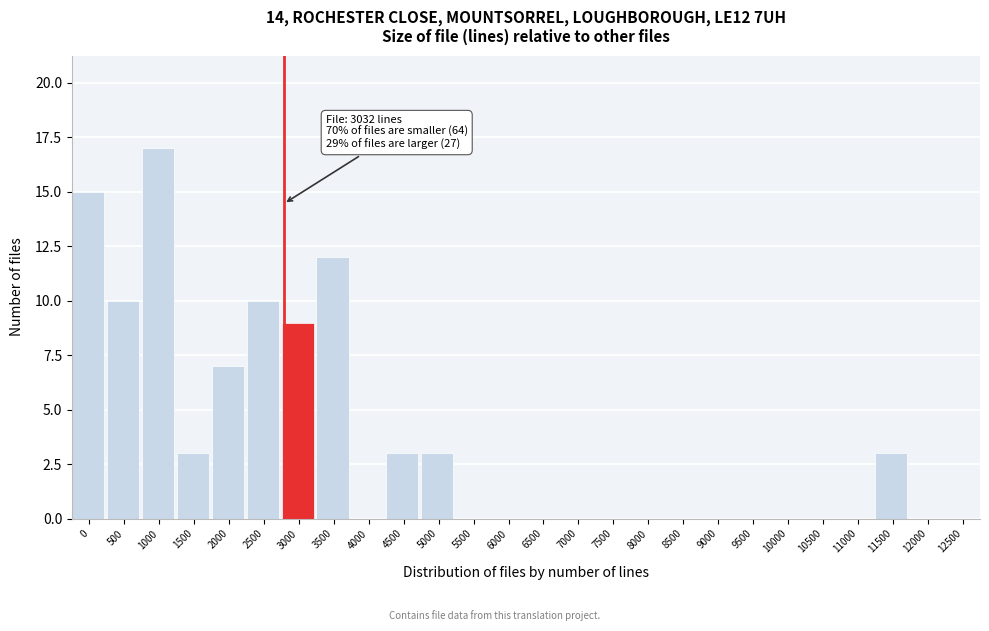

Reading right to left, list all the values displayed in this chart.

12500=0	12000=0	11500=3	11000=0	10500=0	10000=0	9500=0	9000=0	8500=0	8000=0	7500=0	7000=0	6500=0	6000=0	5500=0	5000=3	4500=3	4000=0	3500=12	3000=9	2500=10	2000=7	1500=3	1000=17	500=10	0=15